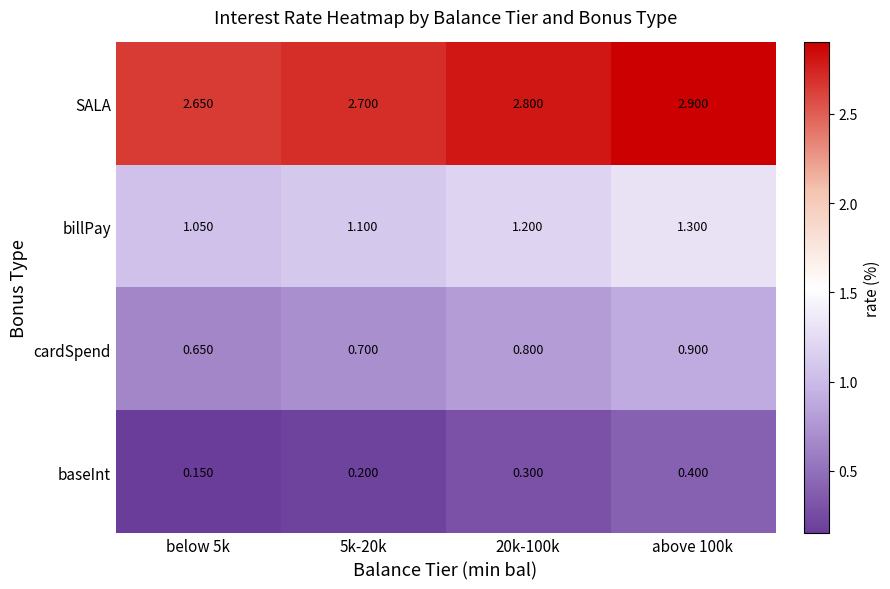

Which series has the largest total across all categories?

SALA